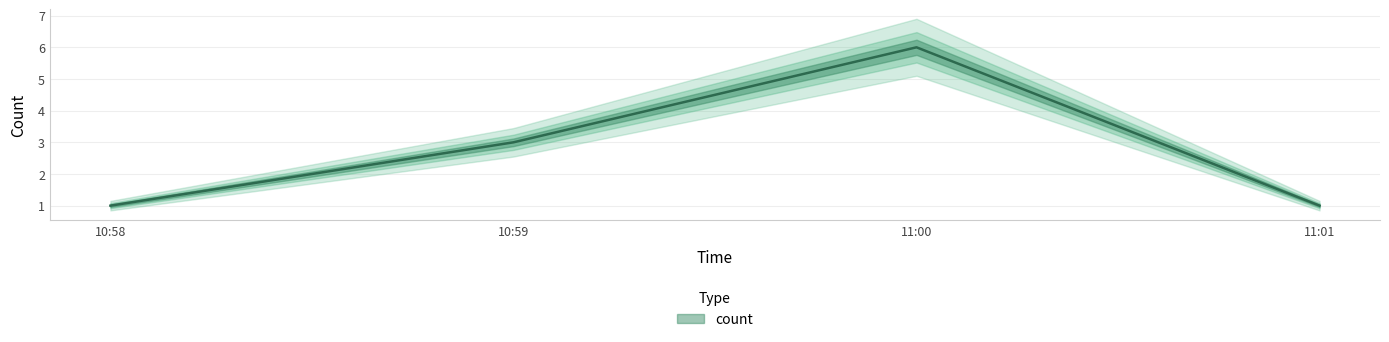

Approximately how many times larger is the value at 11:01 compared to 11:00?

0.2